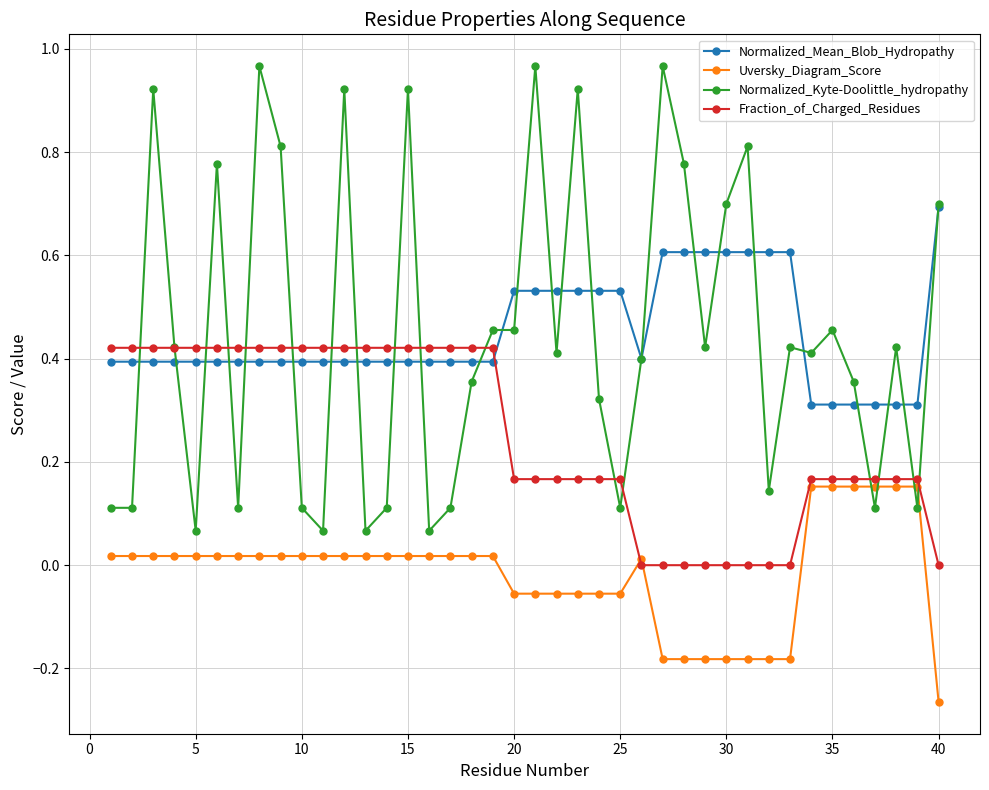

Rank the series by their maximum value, from lowest to highest.

Uversky_Diagram_Score, Fraction_of_Charged_Residues, Normalized_Mean_Blob_Hydropathy, Normalized_Kyte-Doolittle_hydropathy